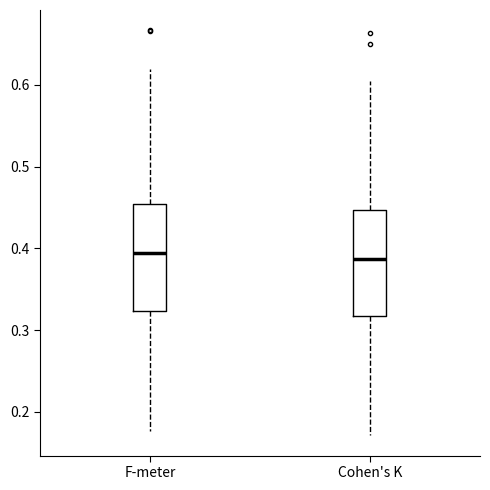

Reading left to right, transcribe this box plot: for each box, give where its median line is, the range the box spans, and where its two whiskers end, as read against the y-axis. The values are not printed on the chart, so give them approximately, as read against the axis.

F-meter: median 0.39, box 0.32 to 0.45, whiskers 0.18 to 0.62
Cohen's K: median 0.39, box 0.32 to 0.45, whiskers 0.17 to 0.60